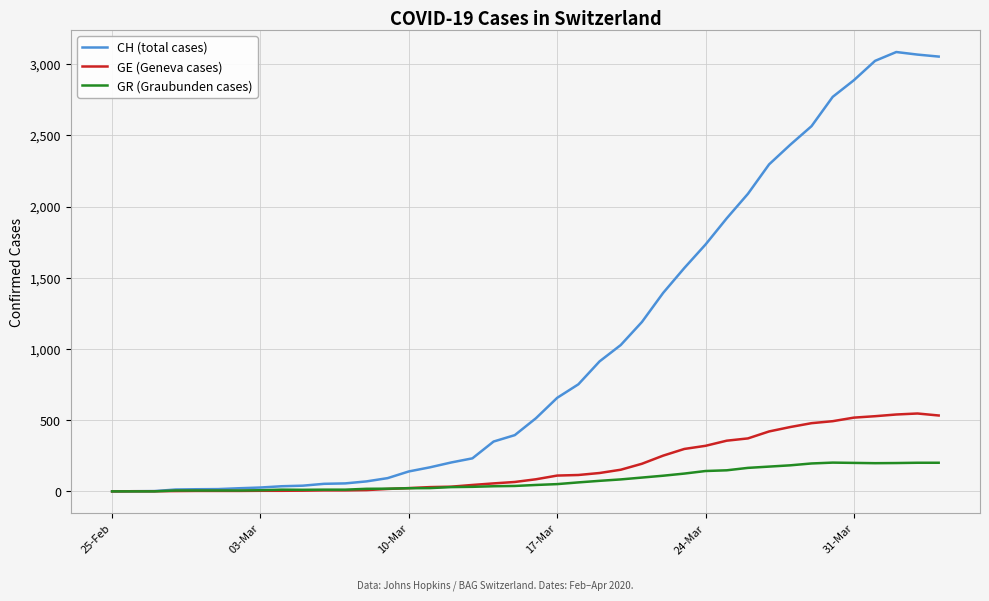

Rank the series by their maximum value, from highest to lowest.

CH (total cases), GE (Geneva cases), GR (Graubunden cases)